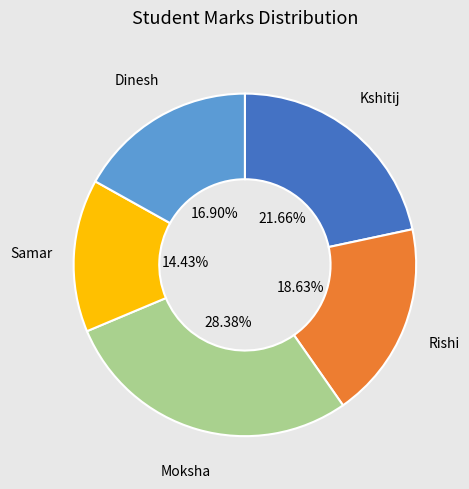

Does any single category account for the majority?

No